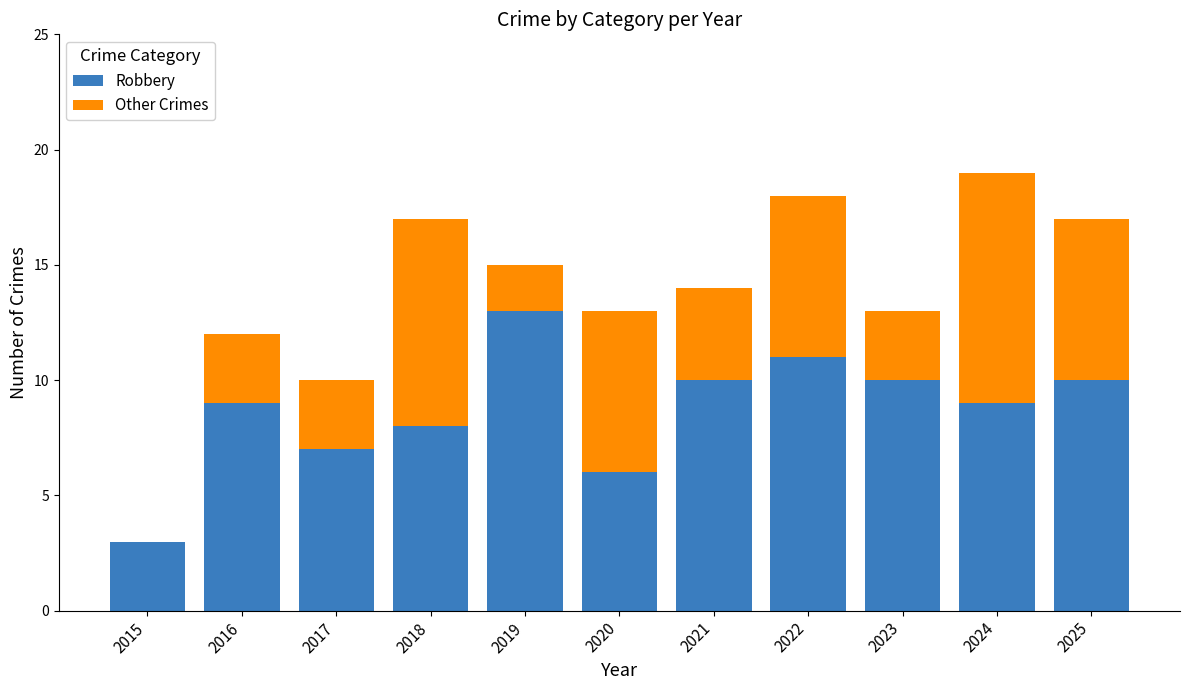

At which label is Robbery closest to 8?

2018